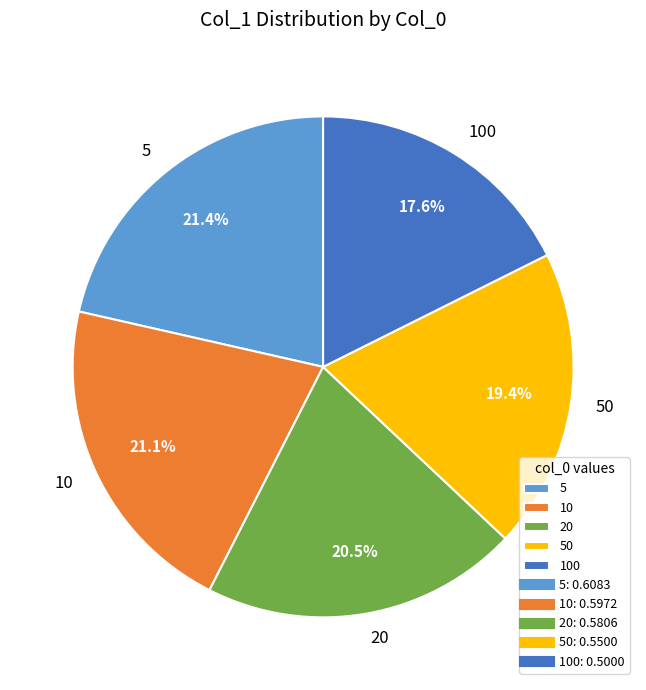

Does 50 account for over 50% of the chart?

No